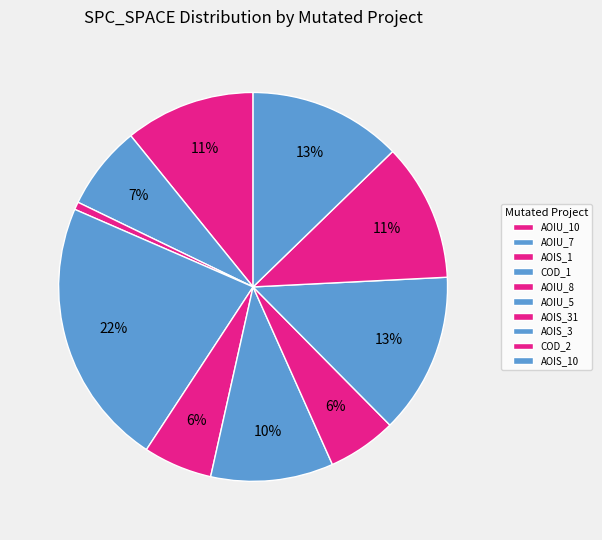

To the nearest percent, what is the difference between the largest and smallest slice percentages?

22%